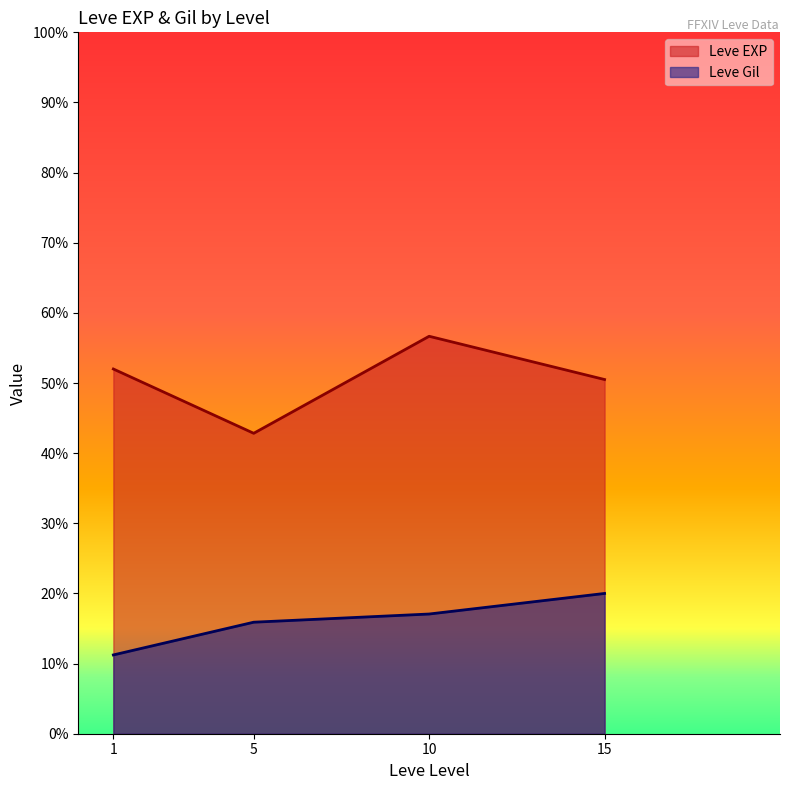

Is it true that Leve Gil equals 112 at 1?

True